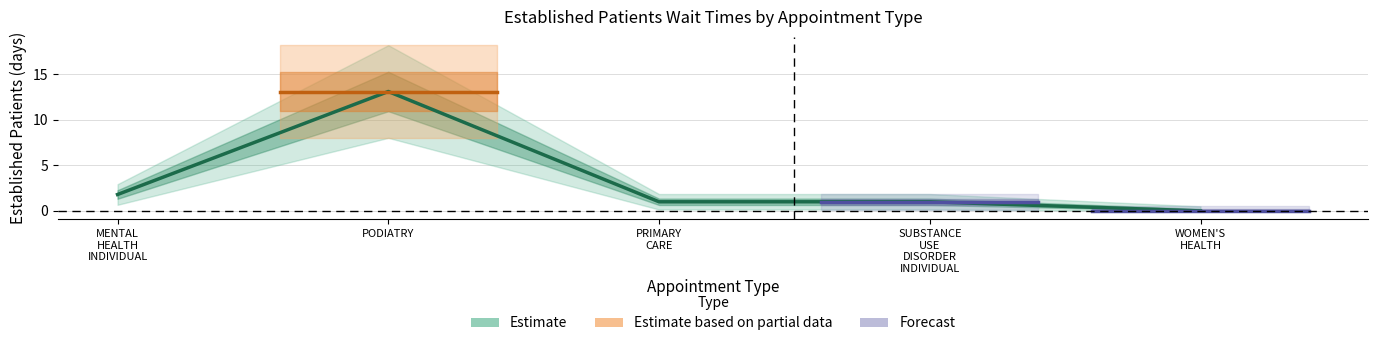

Which label corresponds to the largest value in the chart?

PODIATRY